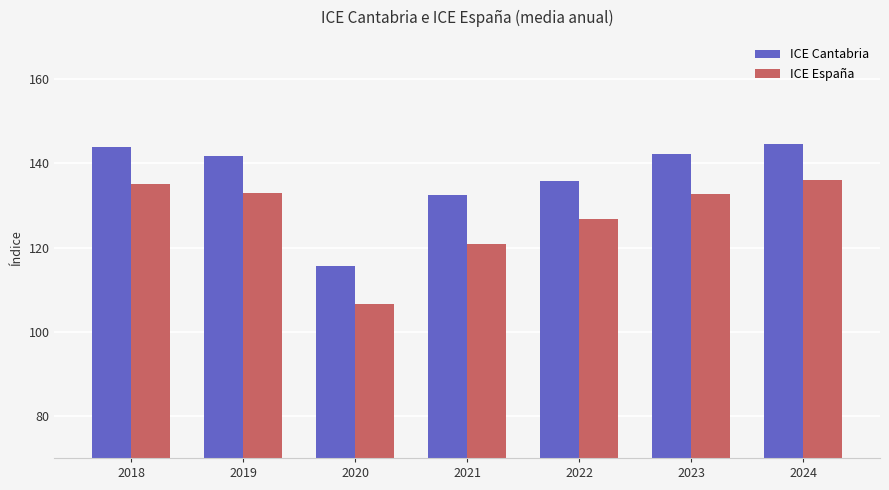

What is the difference between the maximum and minimum values in the ICE Cantabria series?

29.1